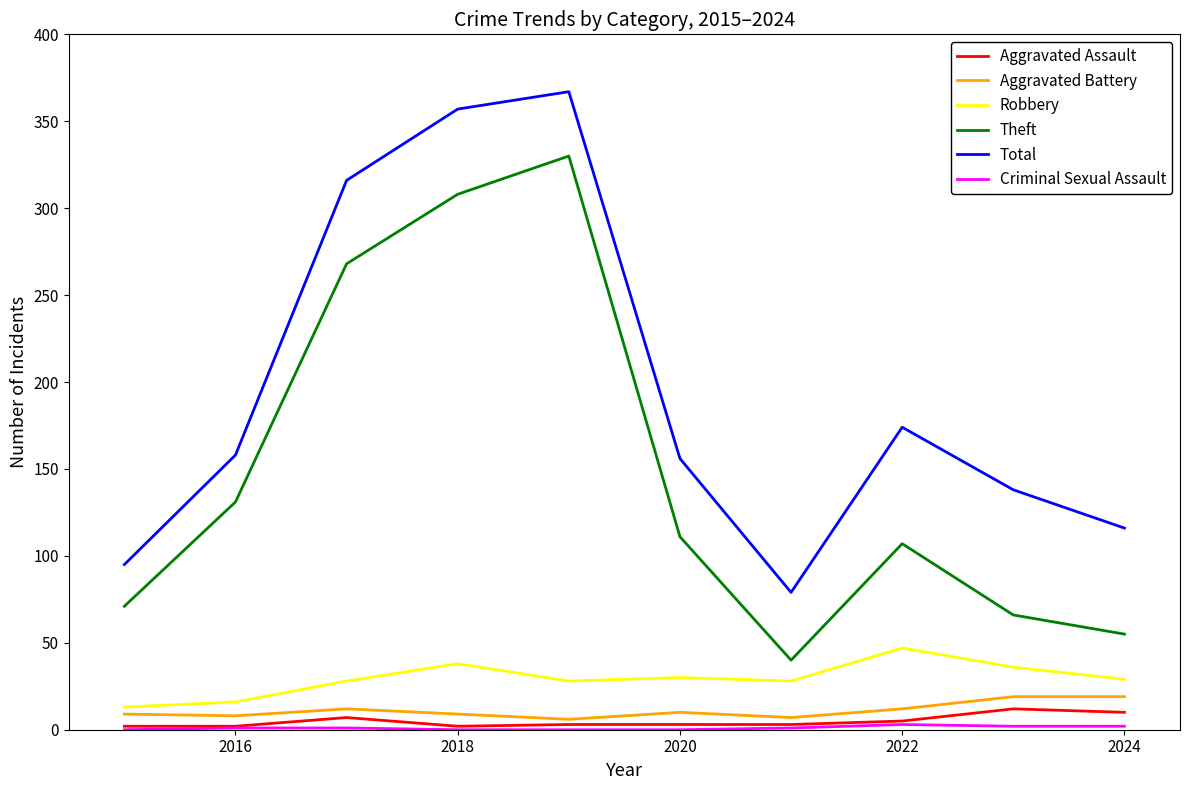

What is the maximum value for Aggravated Assault?

12